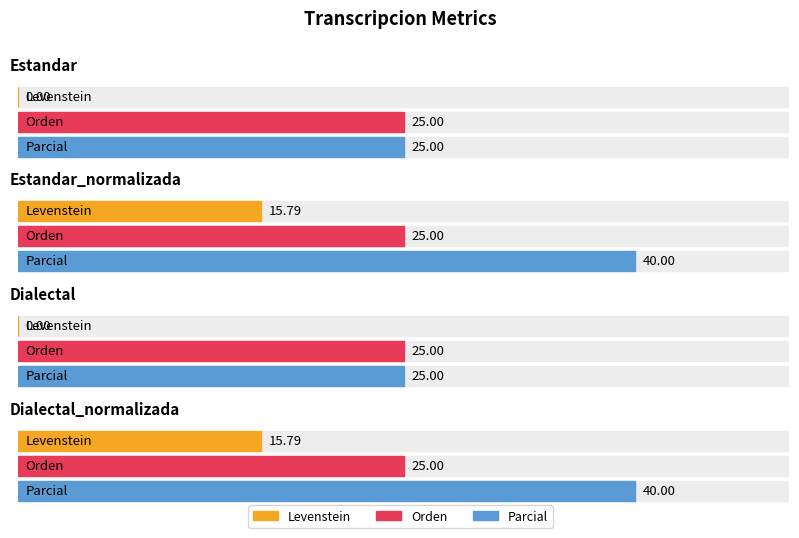

At how many categories does at least one series exceed 31?

2